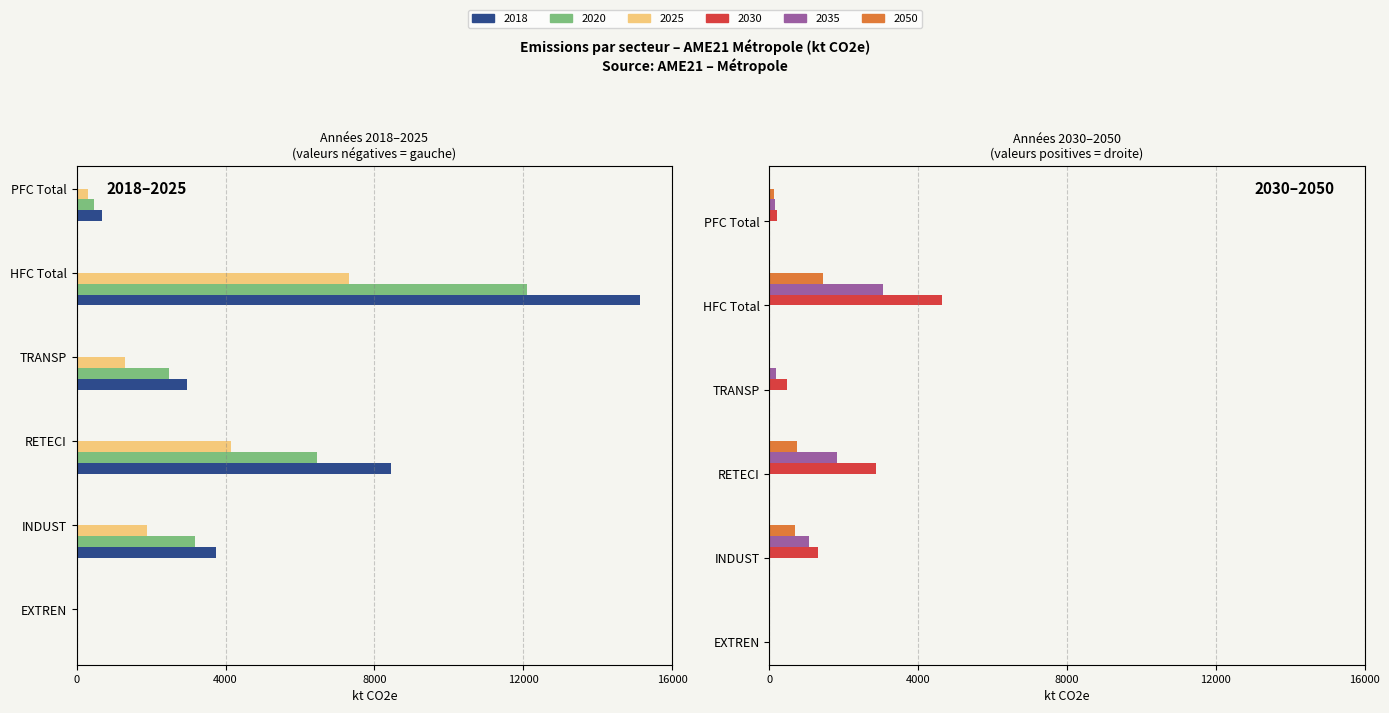

Reading left to right, transcribe all the data shown in this chart.

2018: -4.6	-3735.6	-8433.4	-2966.6	-15140.2	-679.8
2020: -3.1	-3170.8	-6456.3	-2470.6	-12100.9	-462.9
2025: -1.2	-1878.8	-4157.7	-1286.6	-7324.3	-290.7
2030: 0.7	1309.8	2859.4	469.7	4639.6	217.7
2035: 0.6	1062.7	1821.3	181.1	3065.8	156.4
2050: 0.5	697.8	743.5	15.9	1457.7	130.8